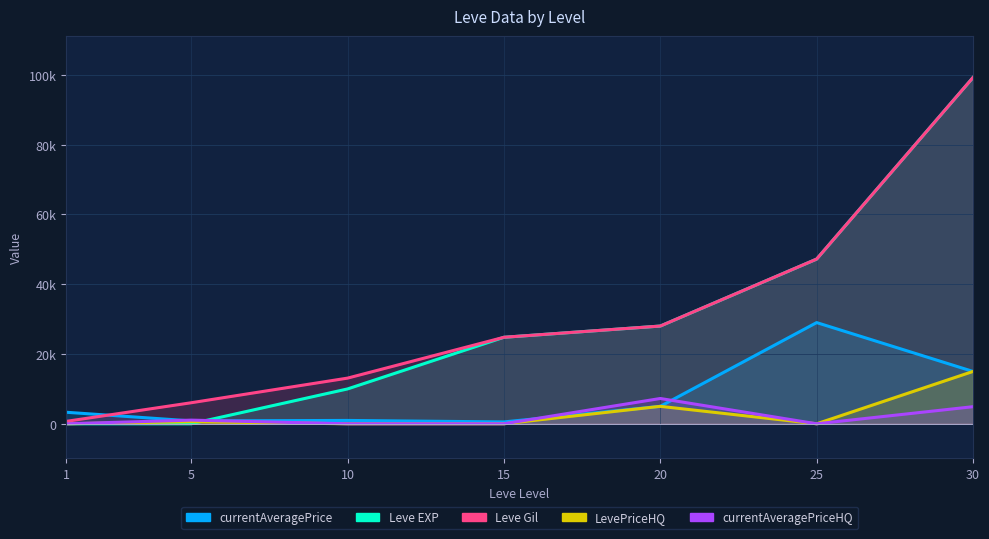

At which category is the sum across all series the highest?

30